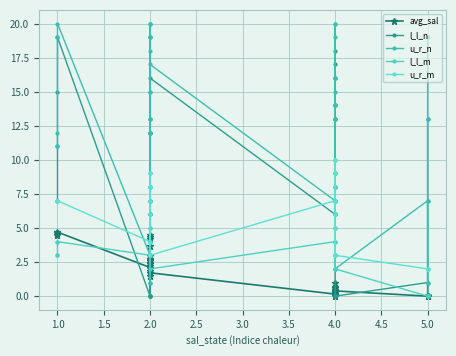

How many values in the avg_sal series are below 1?

19